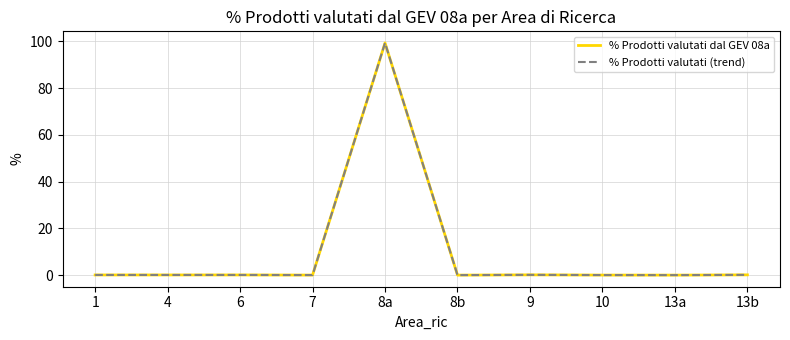

Does the chart display data point markers on the line(s)?

No